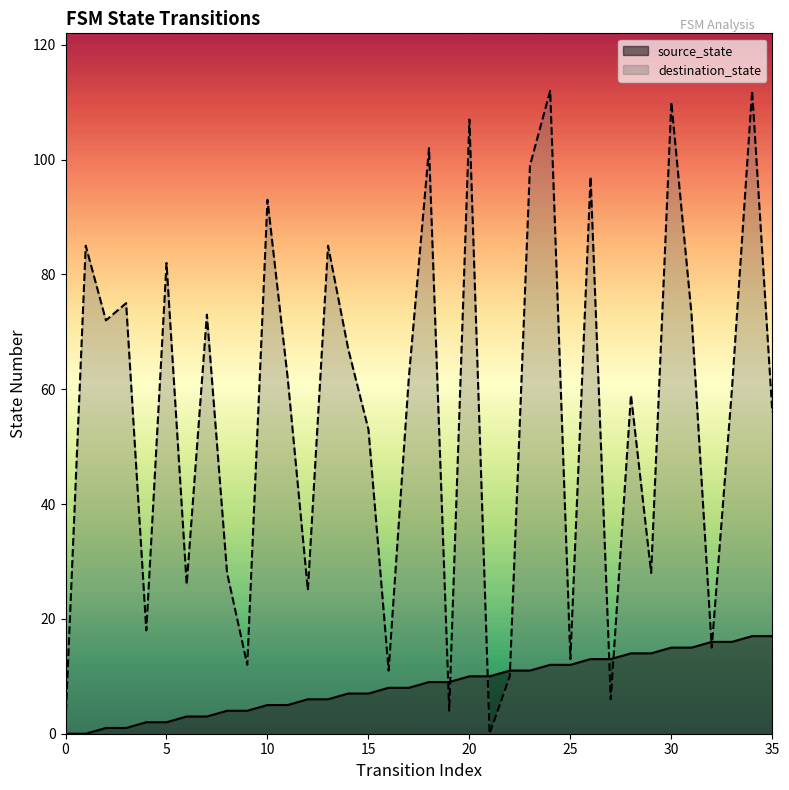

At which category is the sum across all series the highest?

34